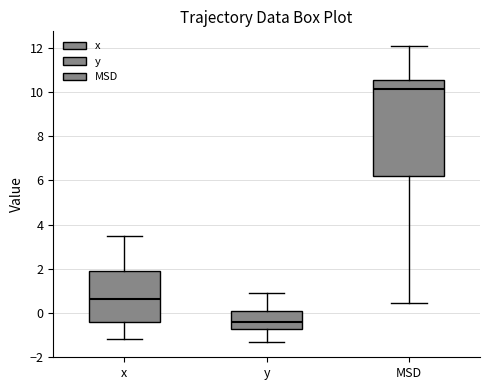

Which box's median line is the highest?

MSD